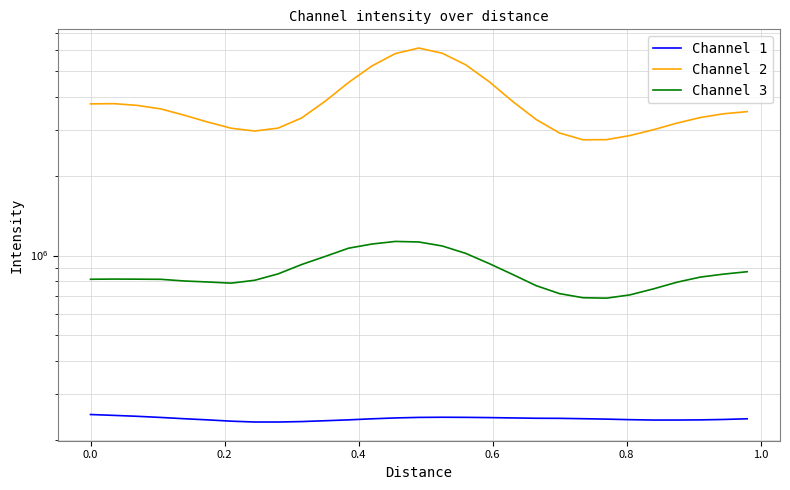

What is the difference between the maximum and minimum values in the Channel 2 series?

3369022.0